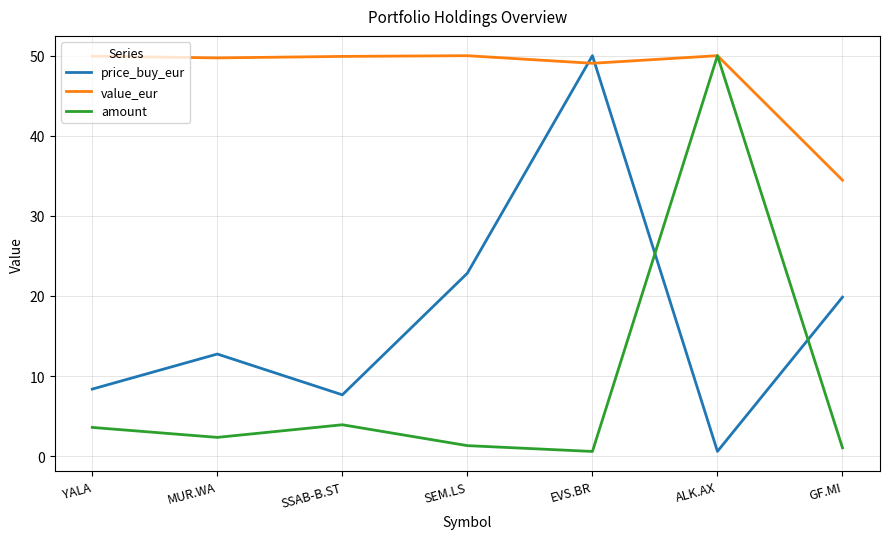

What is the lowest value of the value_eur series?

34.5